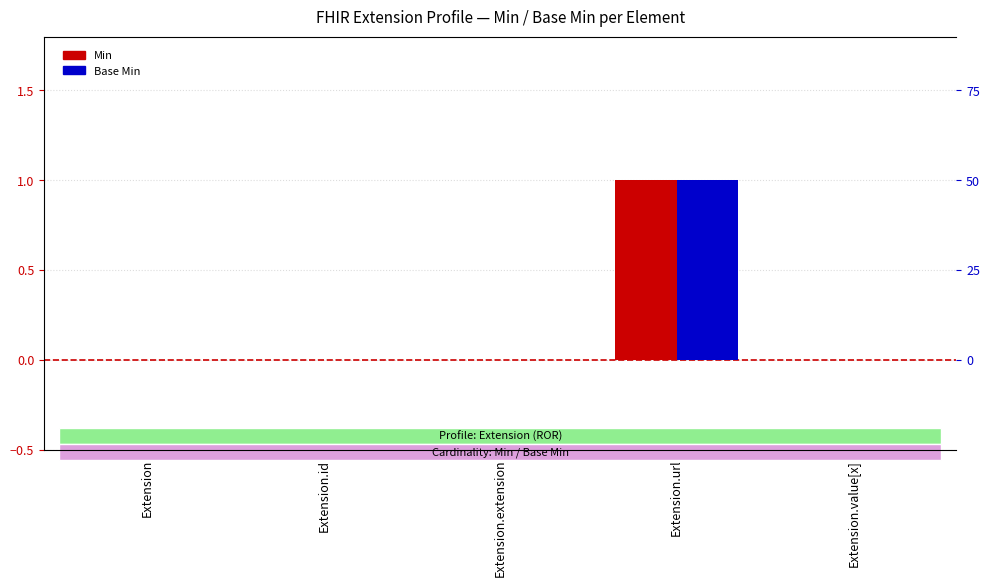

Reading left to right, what are all the values shown in this chart?

Min: 0	0	0	1	0
Base Min: 0	0	0	1	0